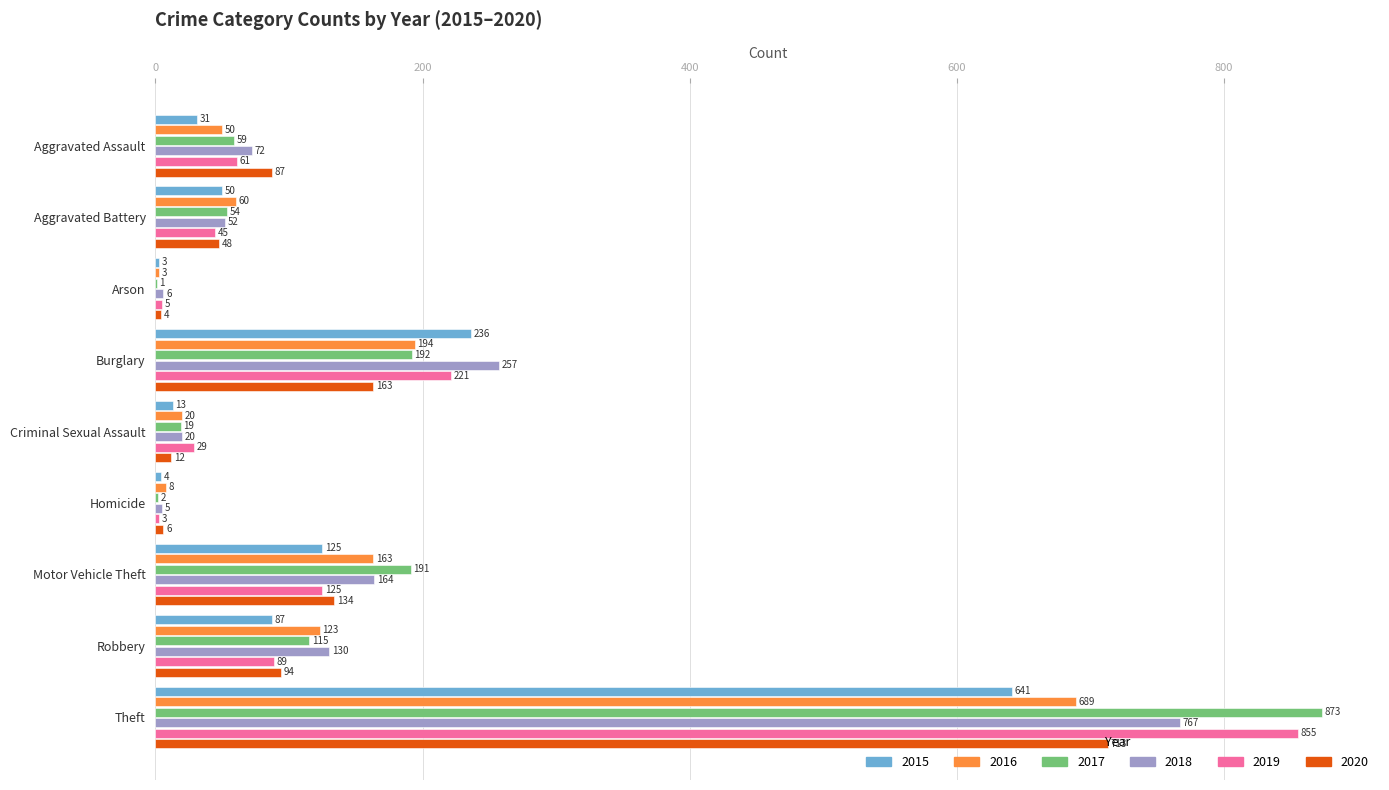

Between Burglary and Motor Vehicle Theft, which series saw the biggest shift?

2015